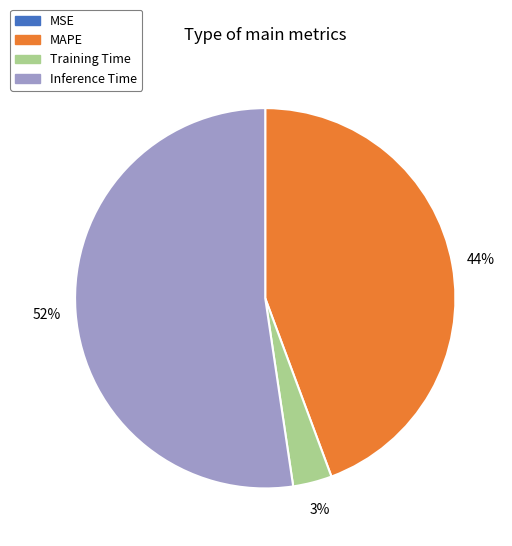

To the nearest percent, what percentage of the pie is MAPE?

44%